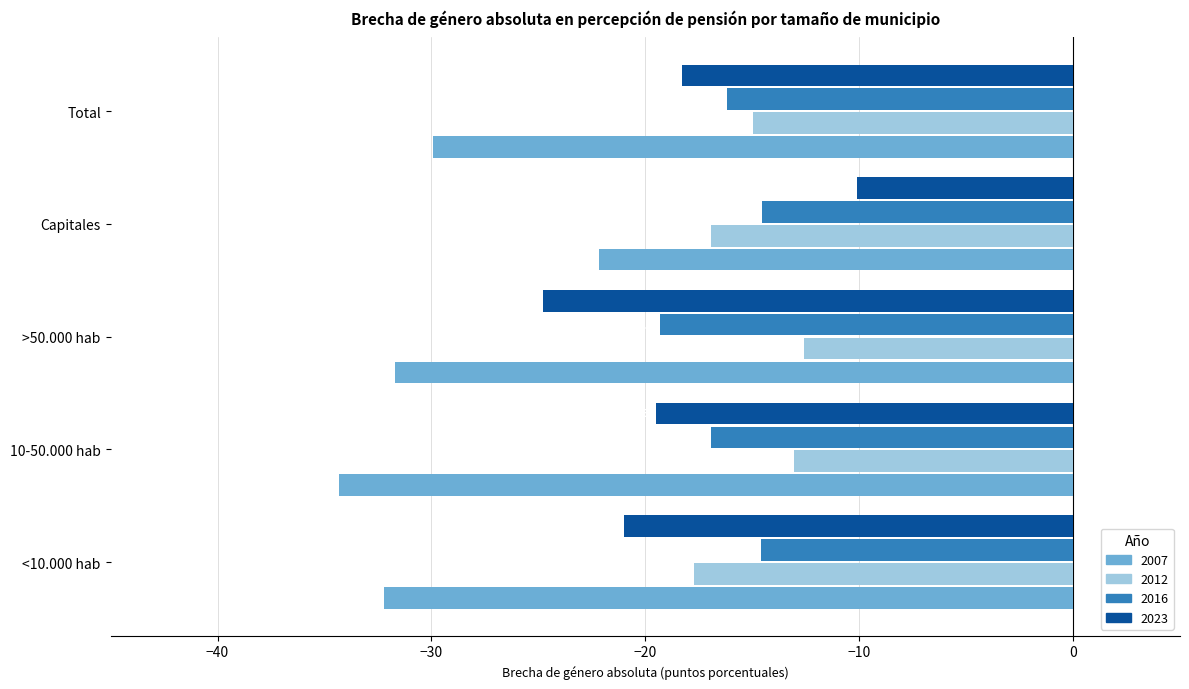

What is the difference between the 2007 values at <10.000 hab and 10-50.000 hab?

2.1